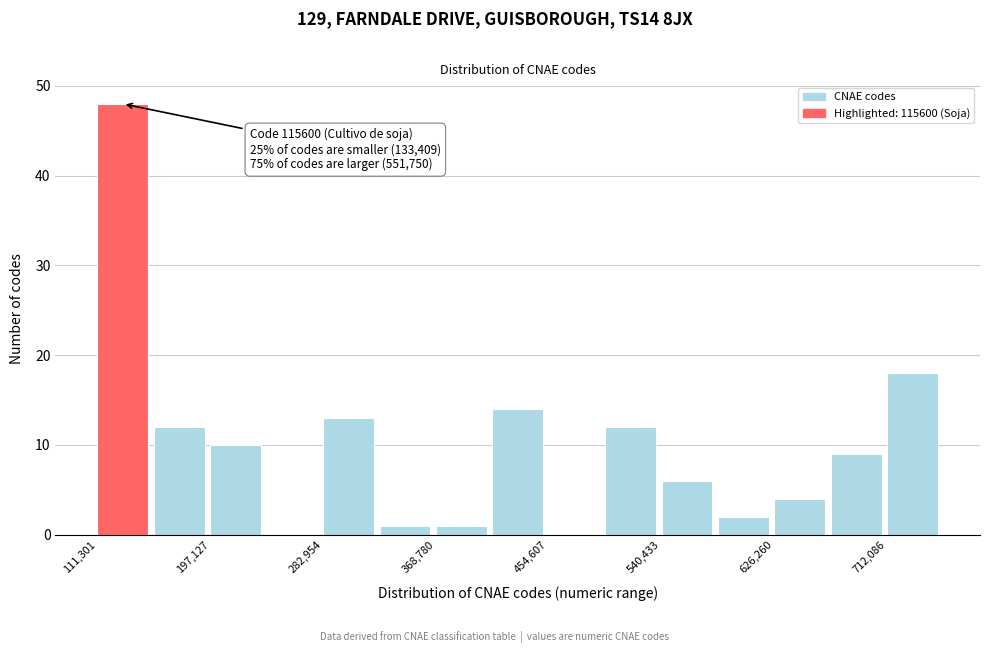

Which range on the x-axis has the tallest bar?

110000 to 150000